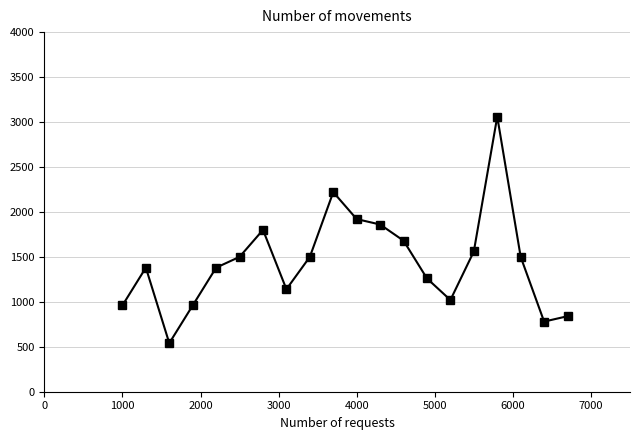

How many interior local peaks (higher than both neighbors) does the data have?

4